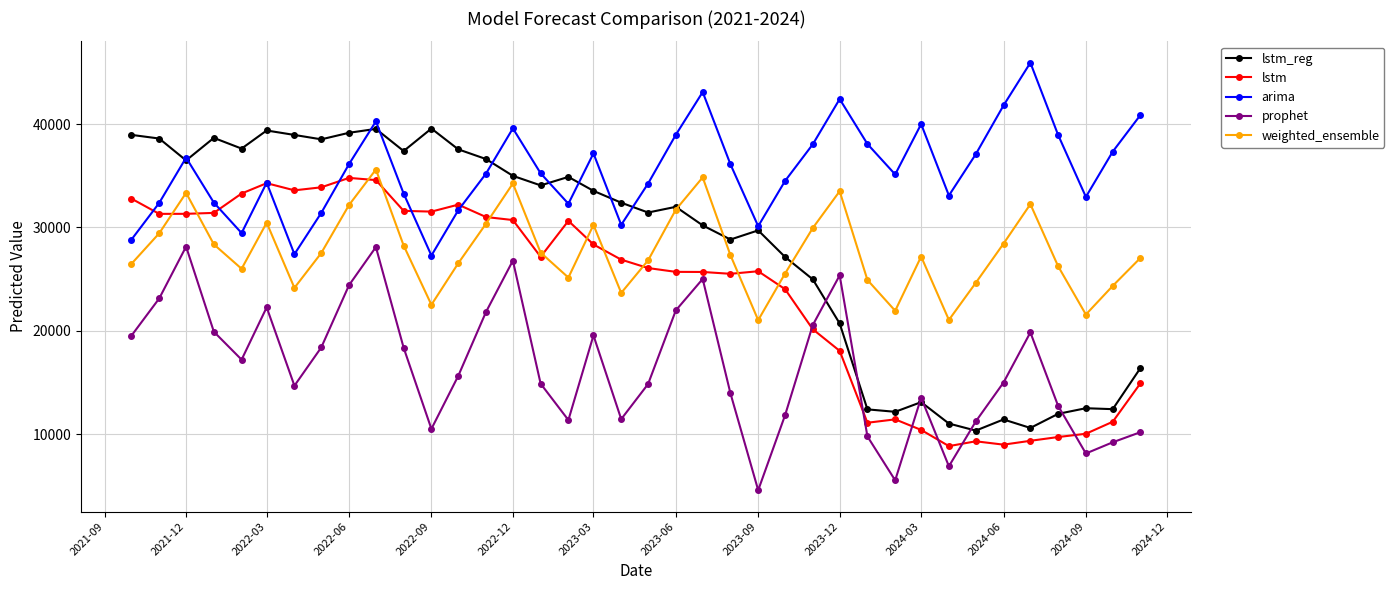

True or false: prophet and weighted_ensemble cross at least once.

False